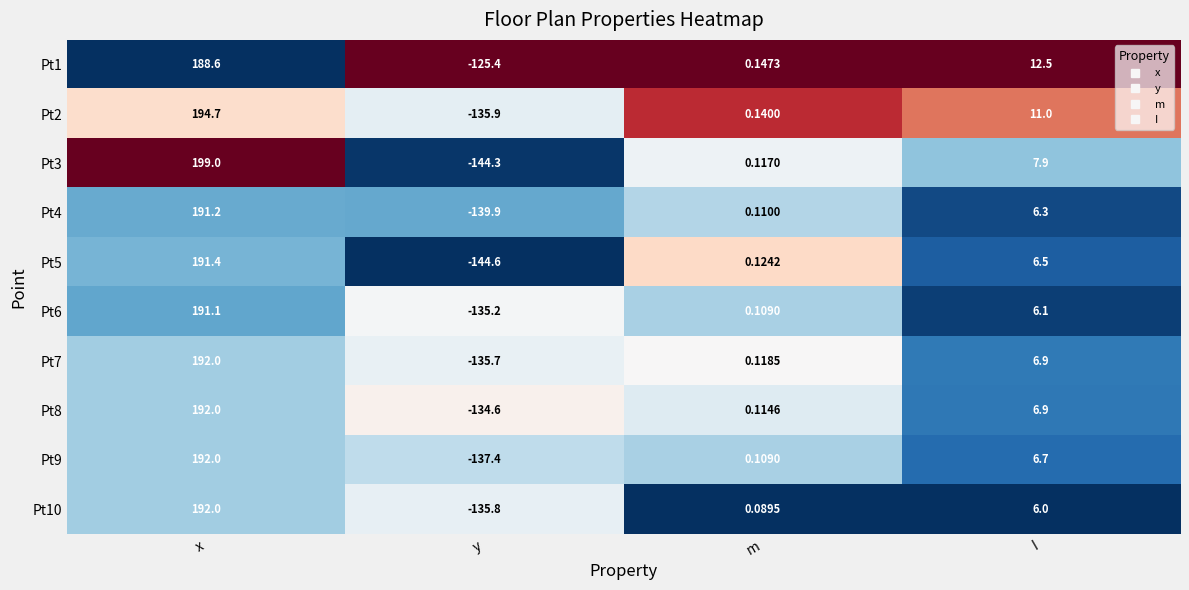

List the labels in order of Pt10 value, smallest first.

y, m, I, x